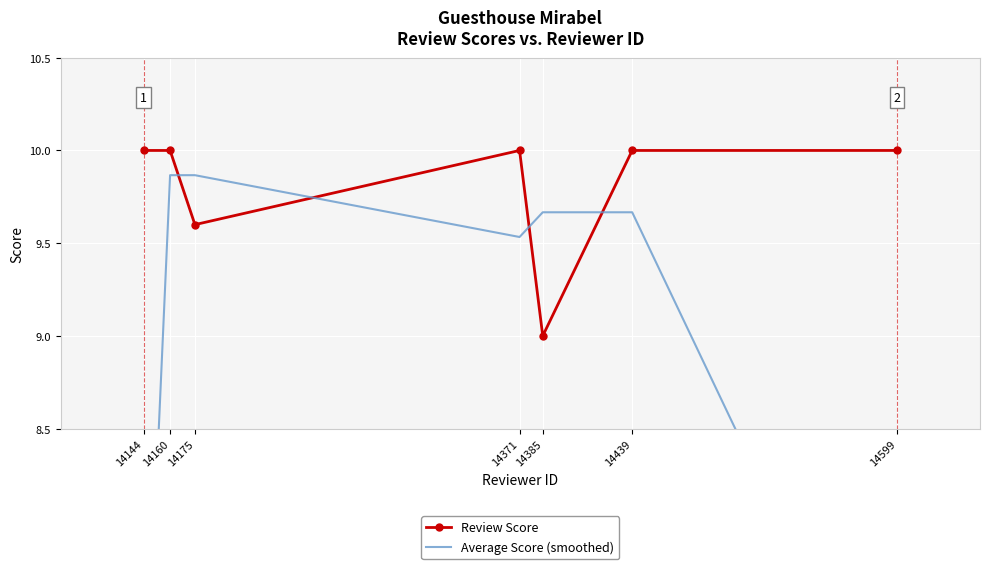

How many Review Score values are between 9 and 10?

7